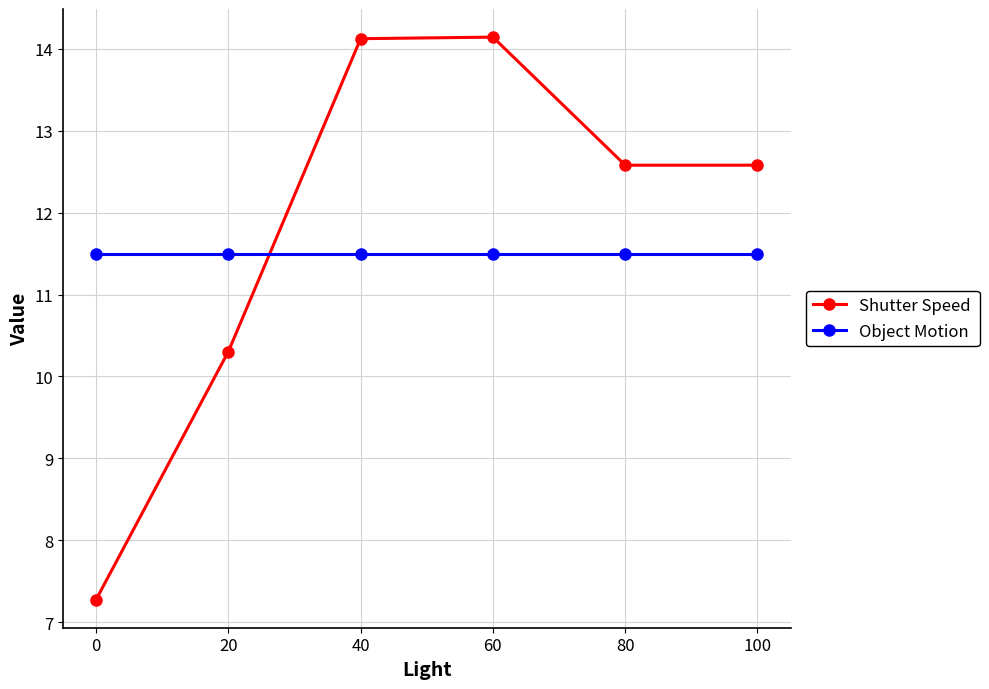

What is the difference between the highest and lowest values at 60?

2.6